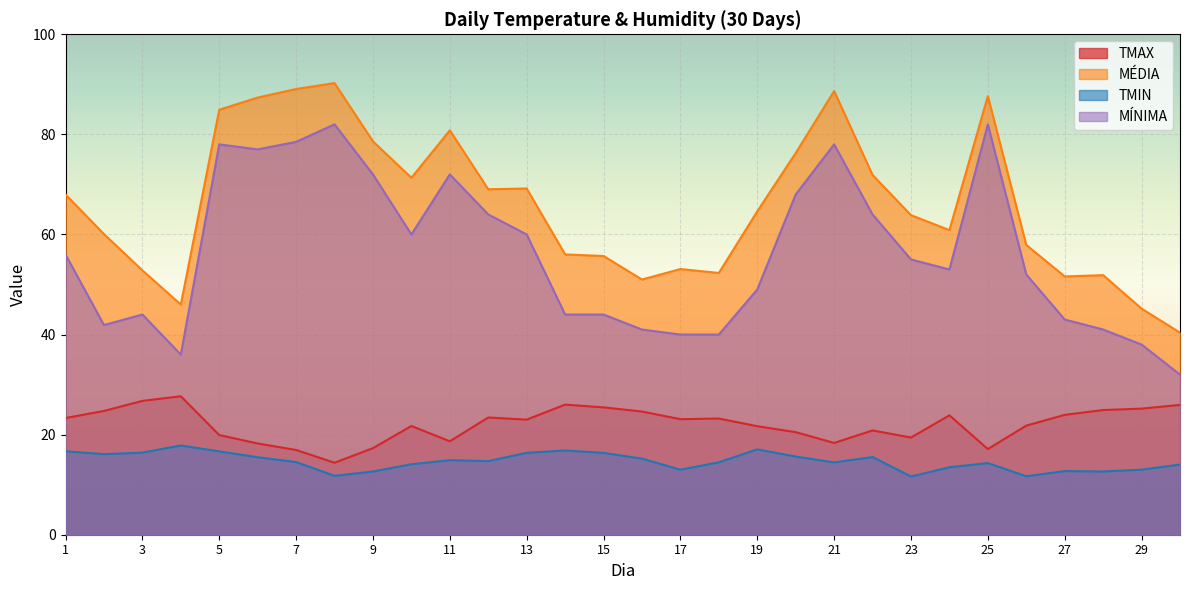

What is the value of the MÉDIA point at the 13th from the left?

69.2